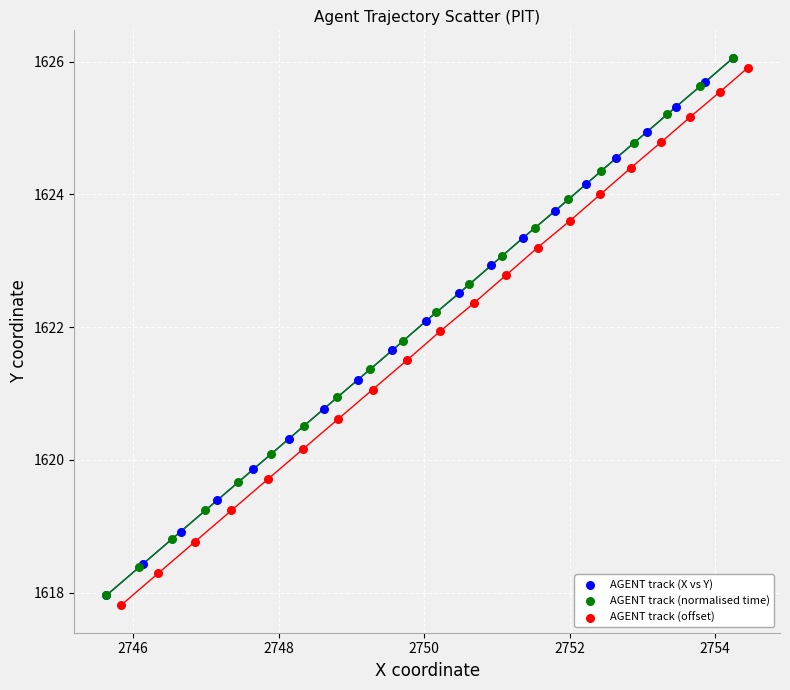

What are all the series names shown in the legend?

AGENT track (X vs Y), AGENT track (normalised time), AGENT track (offset)